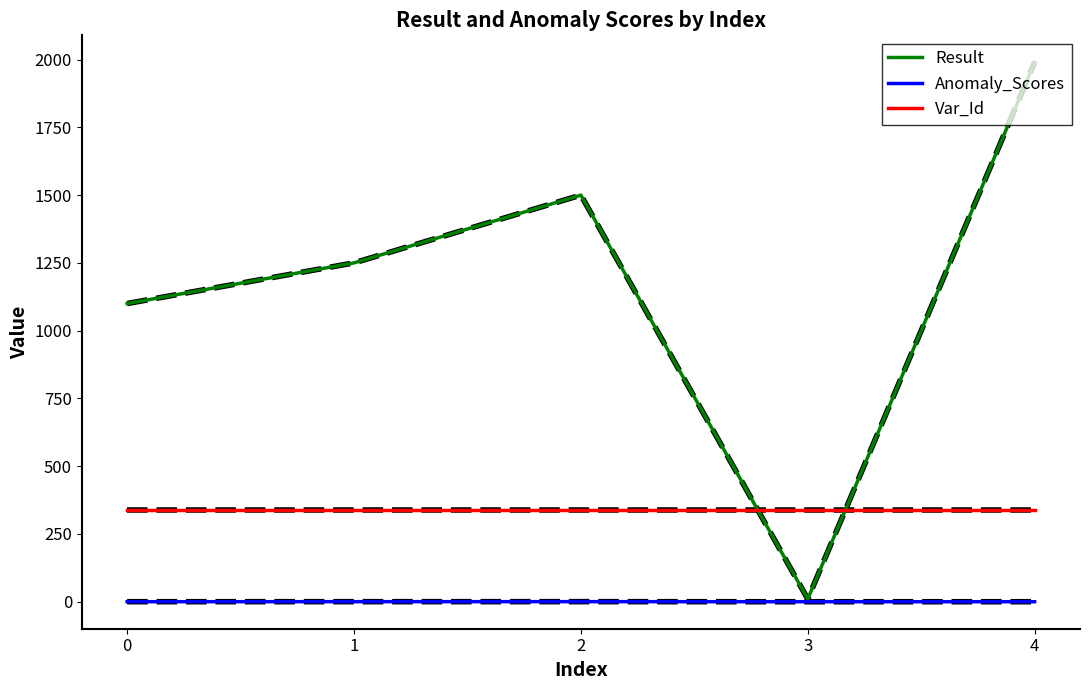

Which series has the largest range (max minus min)?

Result